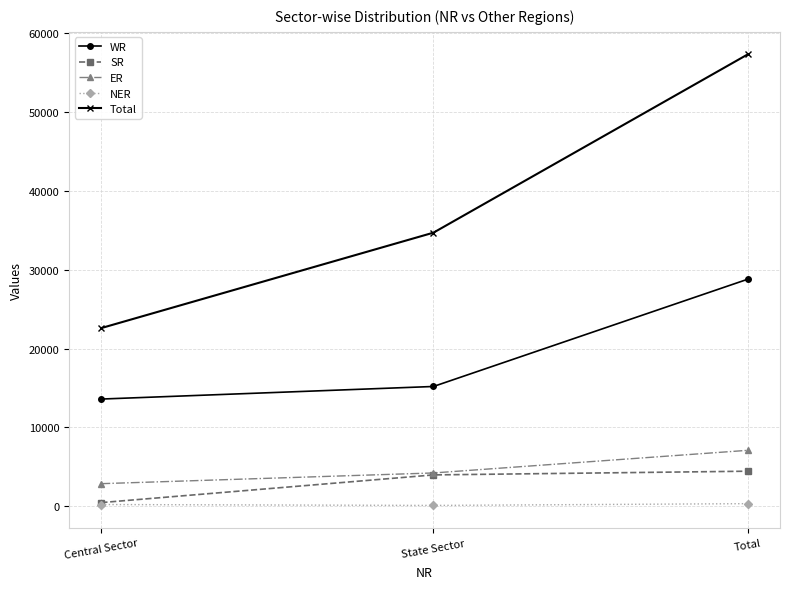

At which category is the sum across all series the highest?

Total